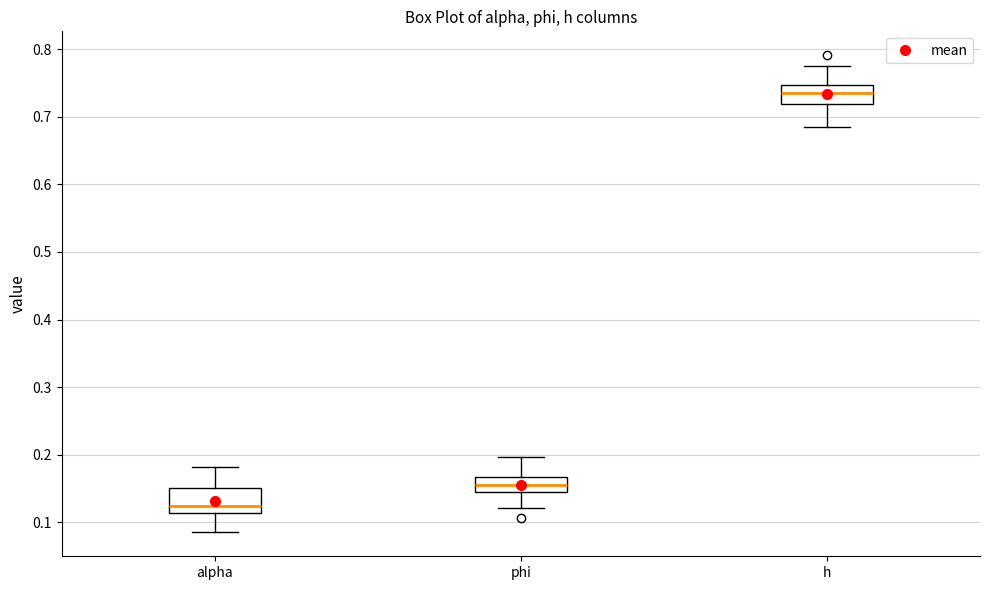

Reading left to right, read every box against the y-axis: the position of its median line, the range the box covers, and the ends of its whiskers. The values are not printed on the chart, so give them approximately, as read against the axis.

alpha: median 0.12, box 0.11 to 0.15, whiskers 0.08 to 0.18
phi: median 0.15, box 0.14 to 0.17, whiskers 0.12 to 0.20
h: median 0.74, box 0.72 to 0.75, whiskers 0.69 to 0.77